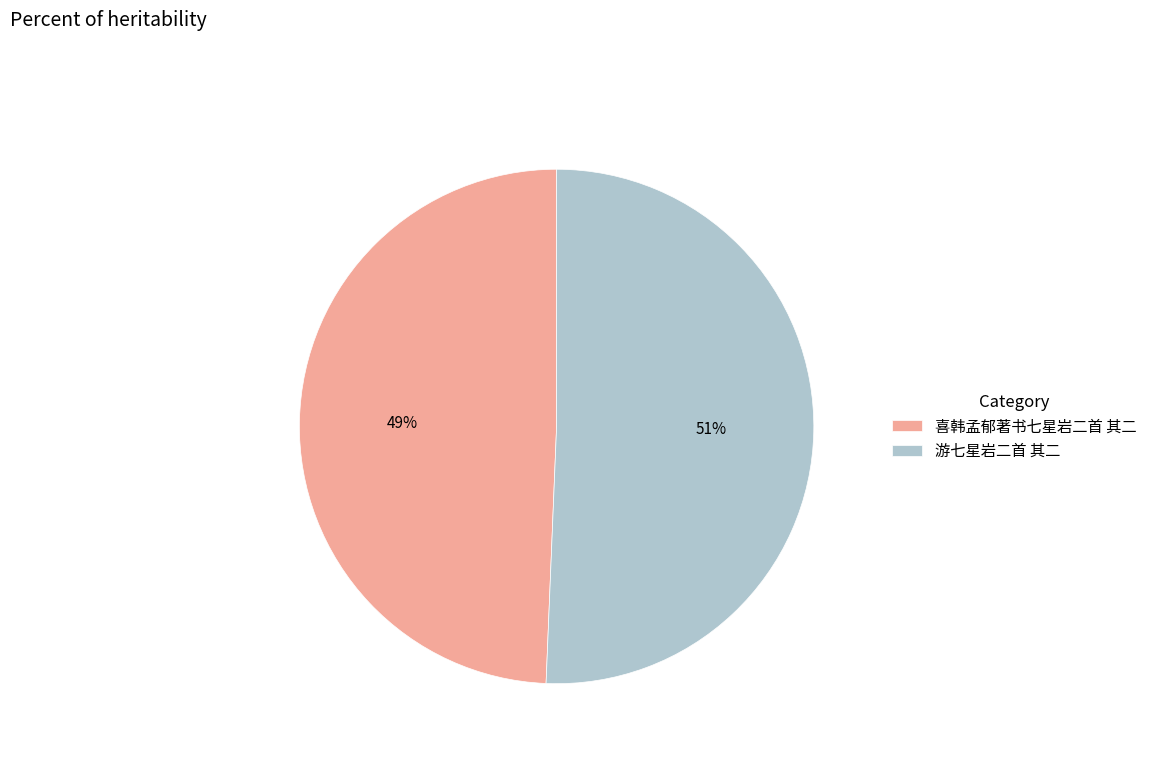

Which category has the biggest portion of the pie?

游七星岩二首 其二